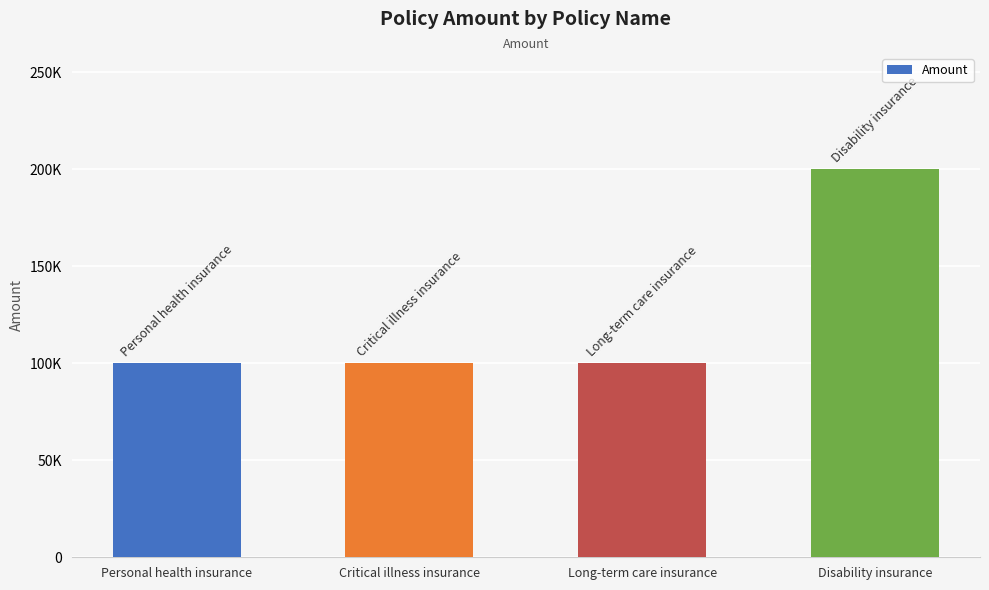

Are the bars horizontal?

No